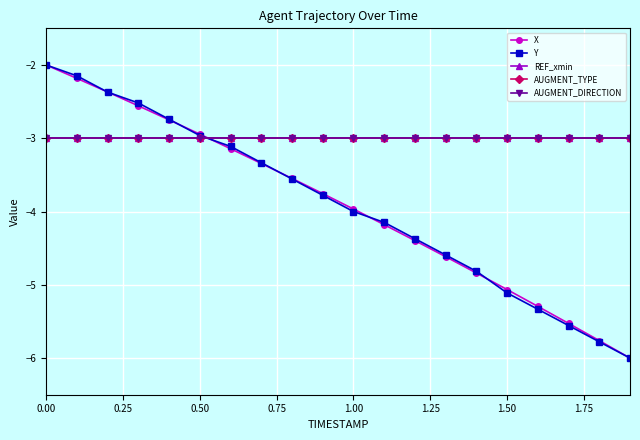

Rank the series by their maximum value, from highest to lowest.

X, Y, REF_xmin, AUGMENT_TYPE, AUGMENT_DIRECTION